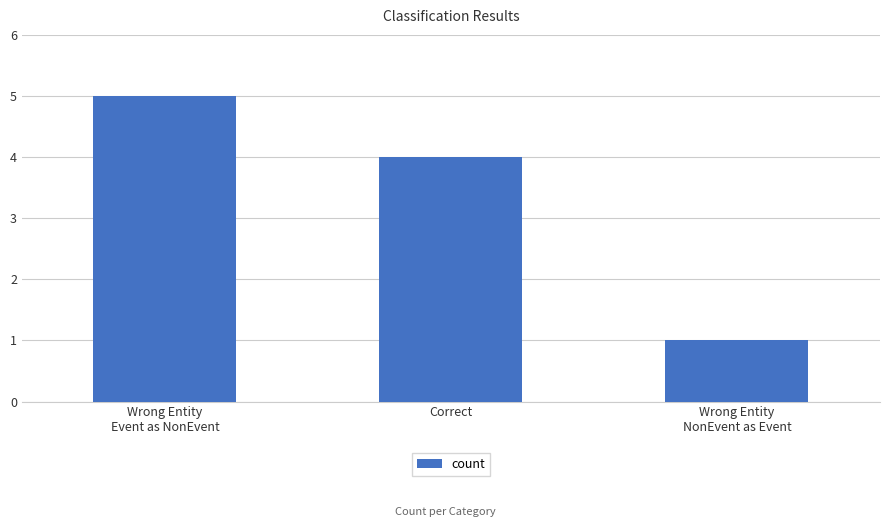

What is the change in value from Correct to Wrong Entity
NonEvent as Event?

-3